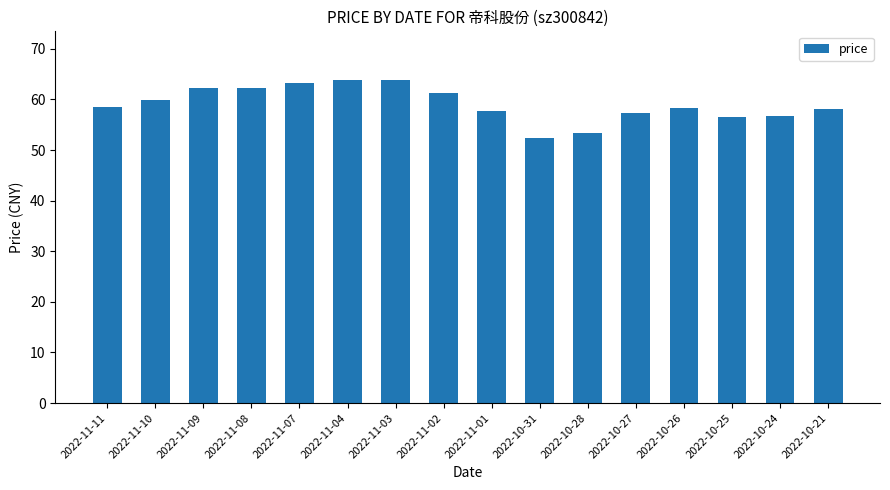

How many bars are there in total?

16